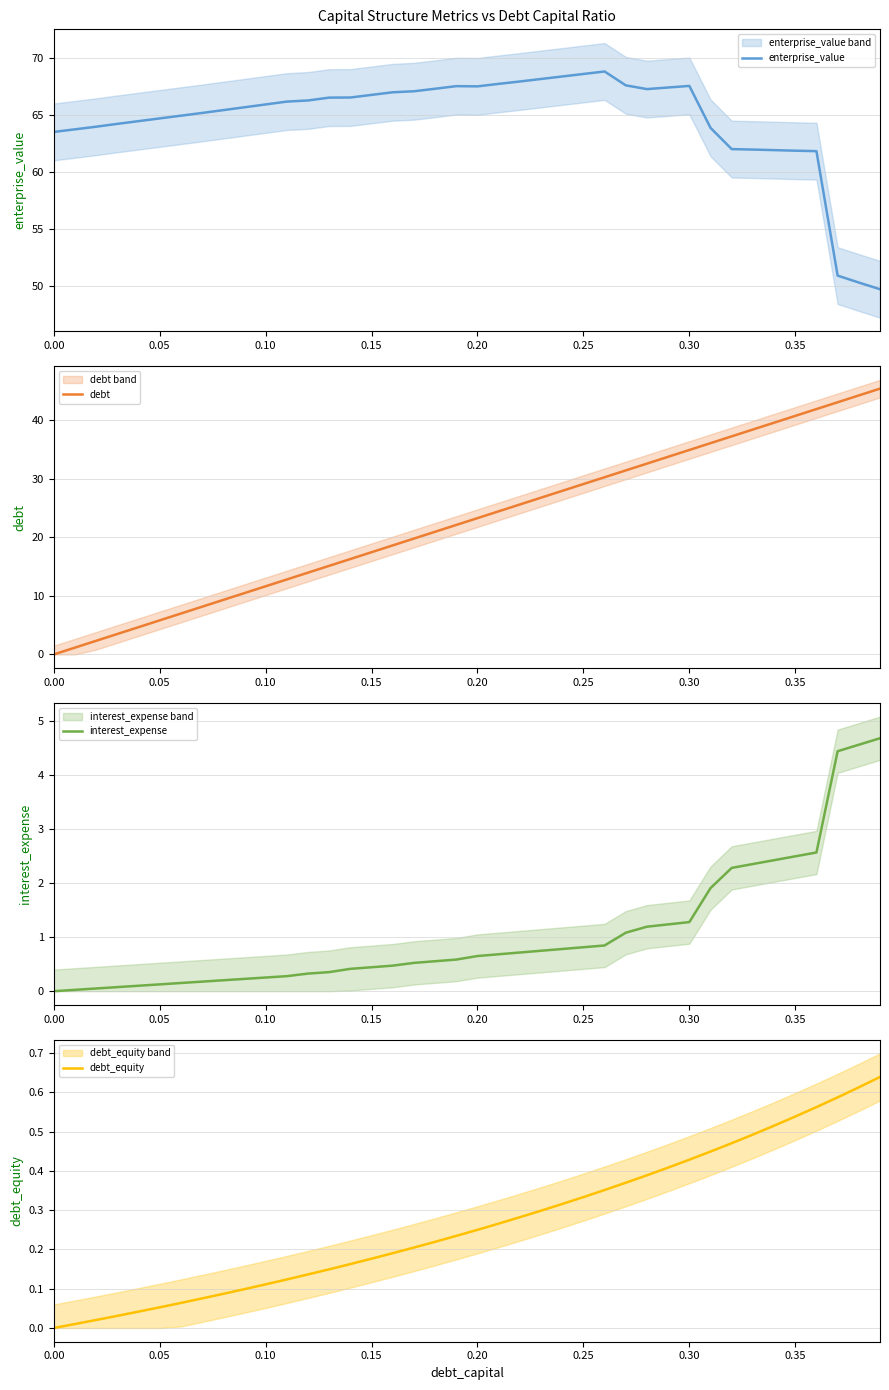

Rank the series by their maximum value, from lowest to highest.

debt_equity, interest_expense, debt, enterprise_value